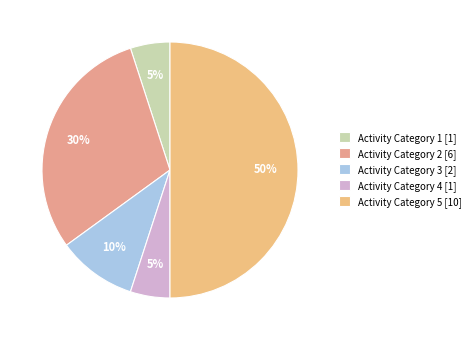

Count the number of slices in the pie.

5